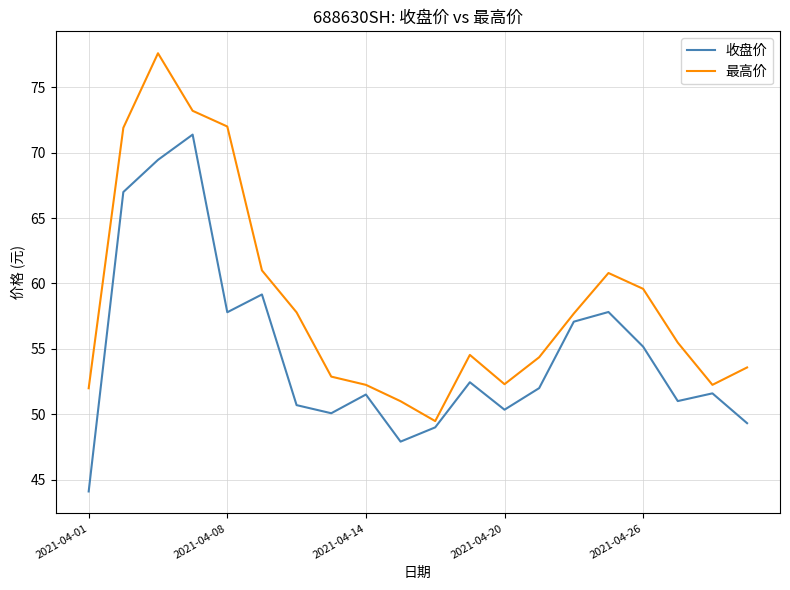

List the series in order of their overall mean, highest first.

最高价, 收盘价